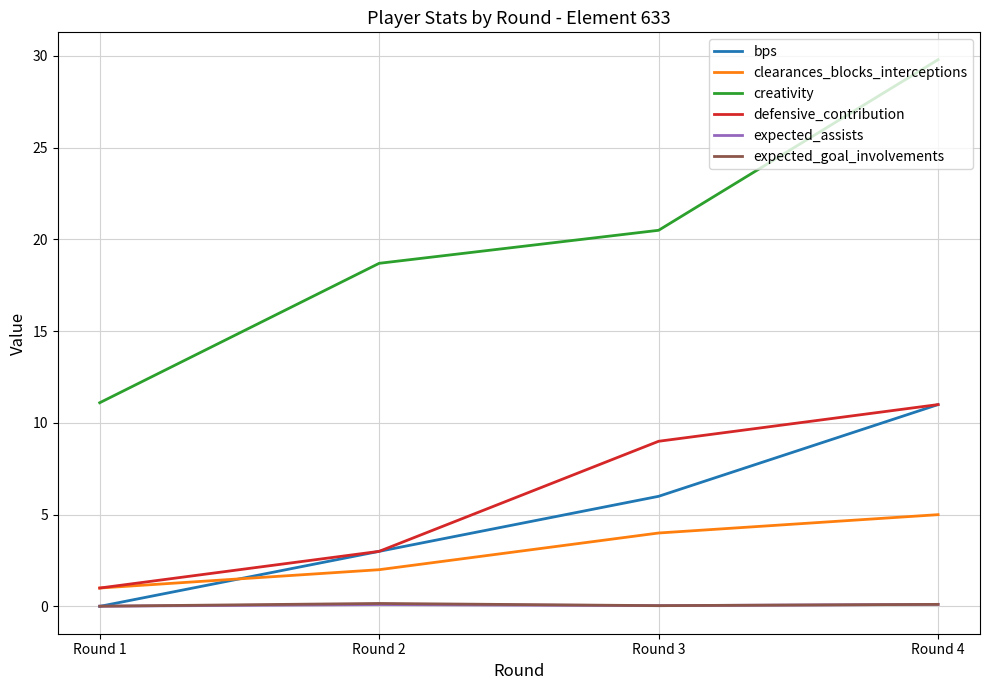

What is the spread (max minus min) of values at Round 2?

18.6